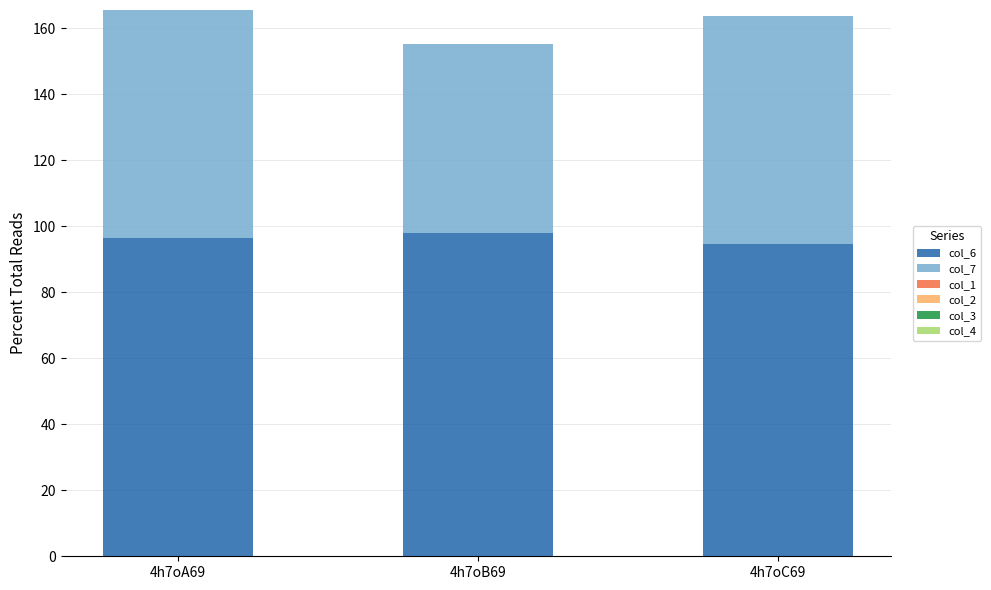

What is the average value of the col_6 series?

96.4